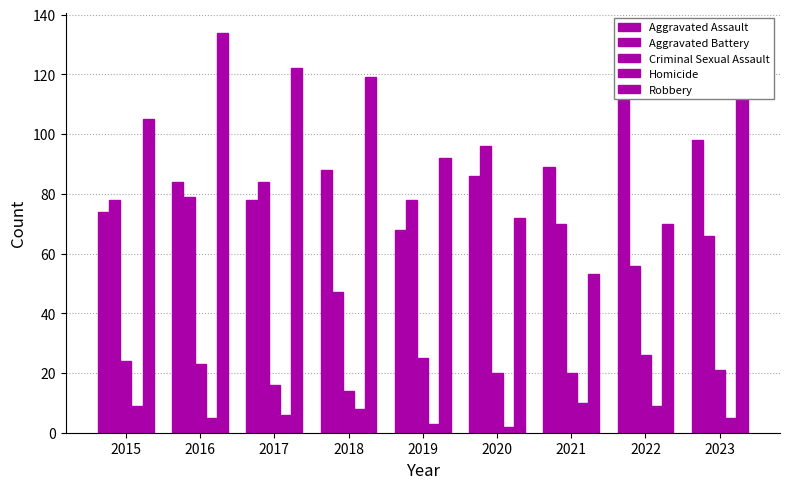

What is the total value across all series at 2019?

266